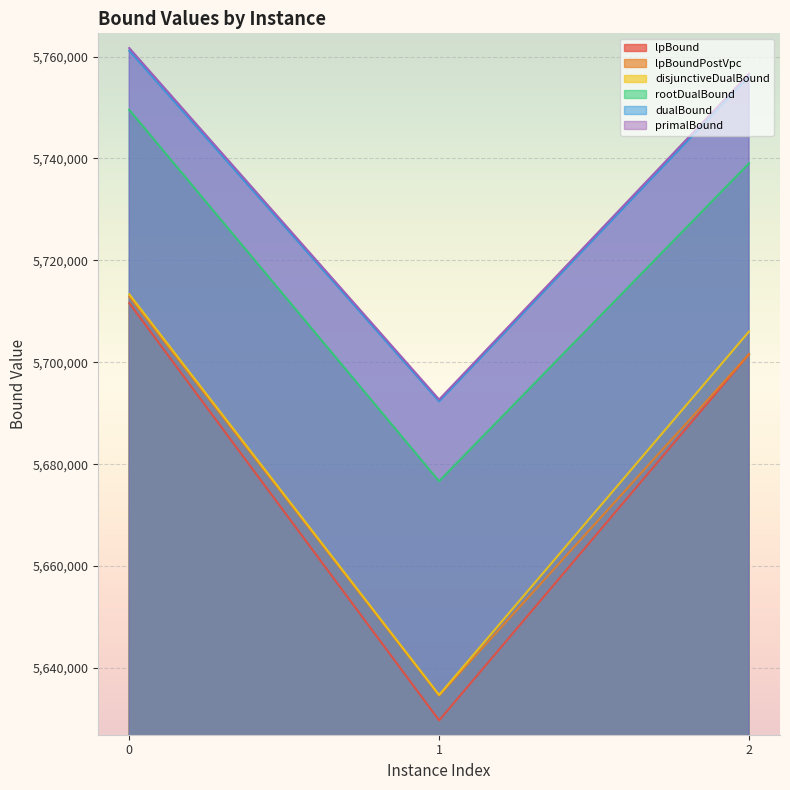

What is the difference between the maximum and second lowest values in the lpBound series?

10042.9